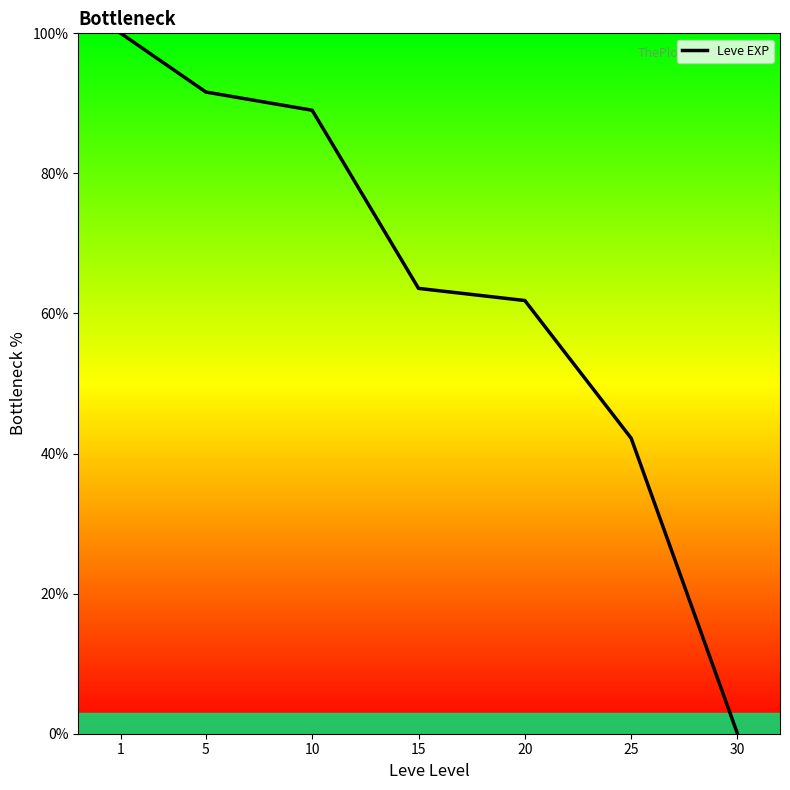

Reading left to right, list all the values displayed in this chart.

1=100.0	5=91.6	10=89.0	15=63.6	20=61.8	25=42.2	30=0.0